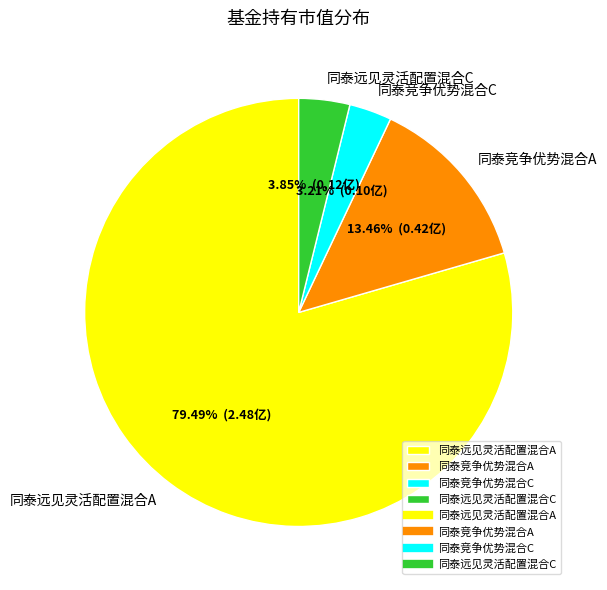

Rank the categories by value from highest to lowest.

同泰远见灵活配置混合A, 同泰竞争优势混合A, 同泰远见灵活配置混合C, 同泰竞争优势混合C